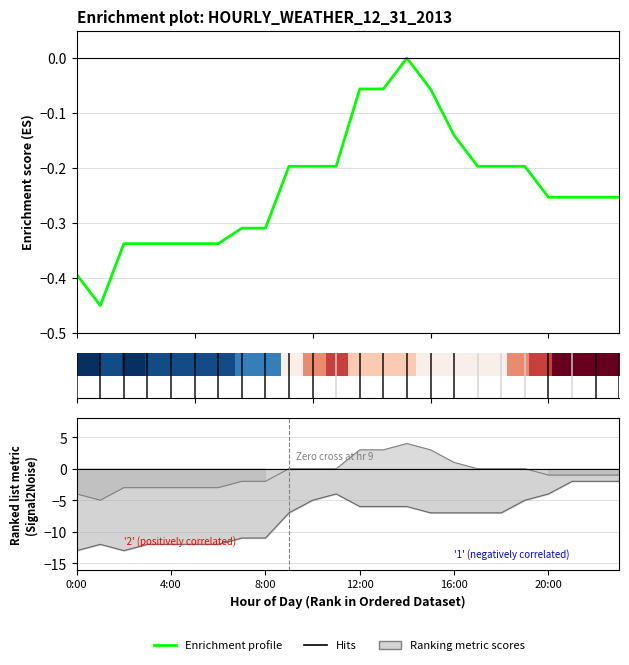

Which label corresponds to the smallest value in the chart?

0:00